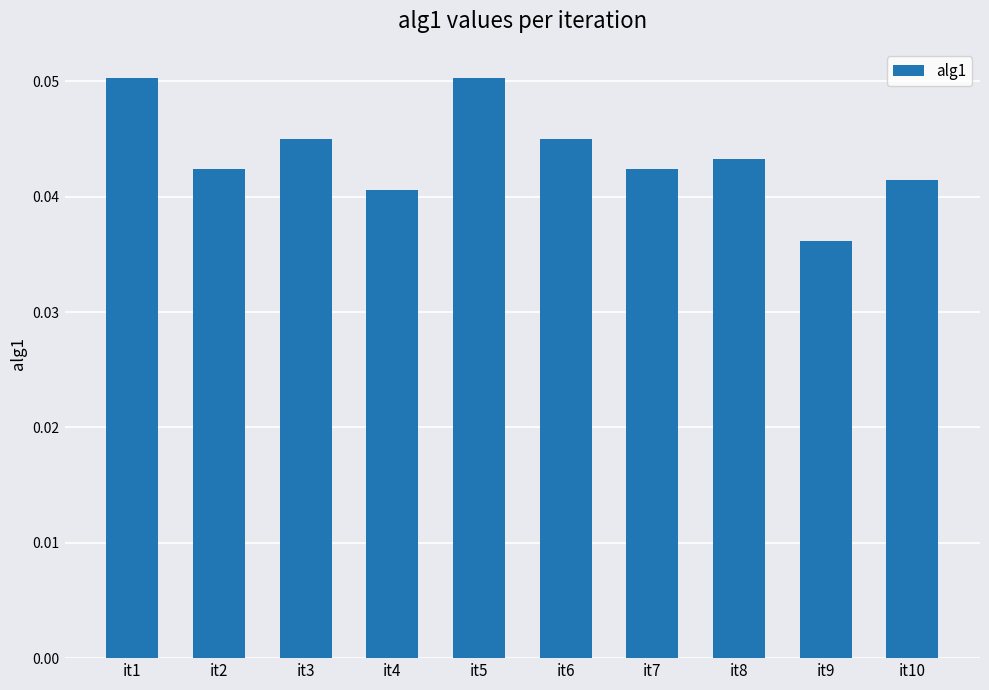

What is the sum of all values?

0.4